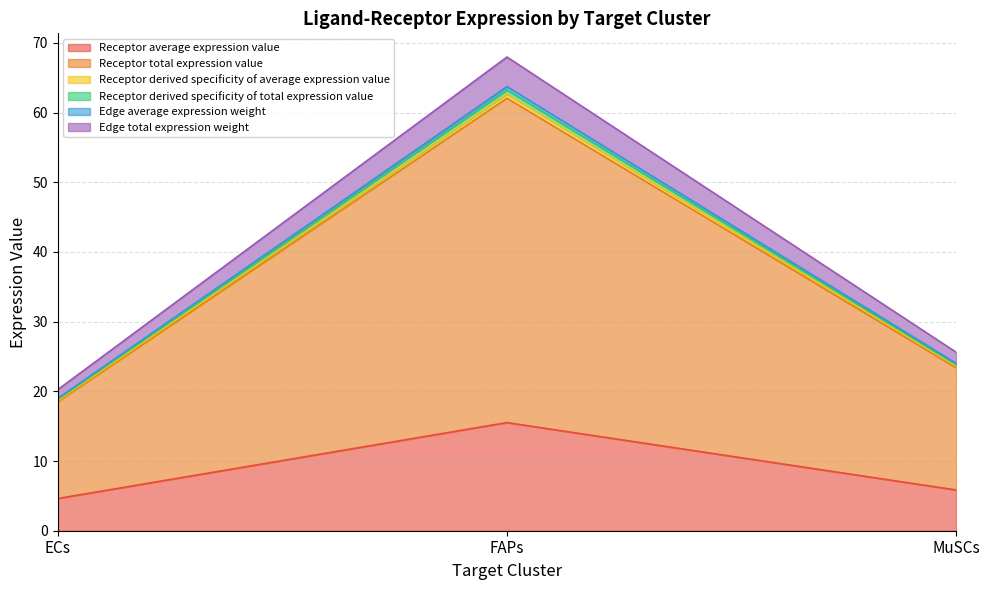

Which category has the highest value across all series?

FAPs